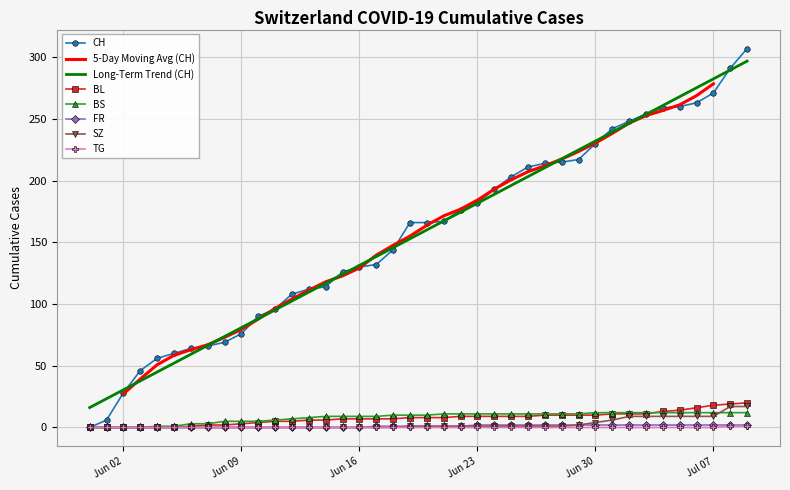

Between 2020-05-31 and 2020-06-04, which series saw the biggest shift?

CH